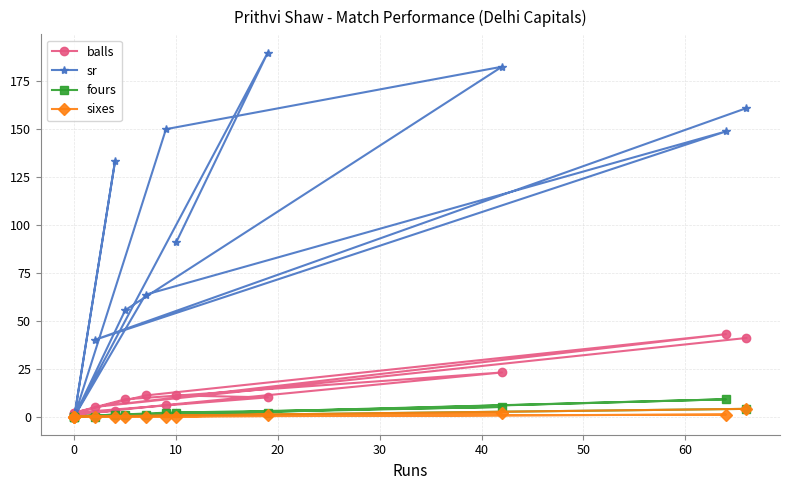

Rank the series at 50 from lowest to highest value.

sixes, fours, balls, sr